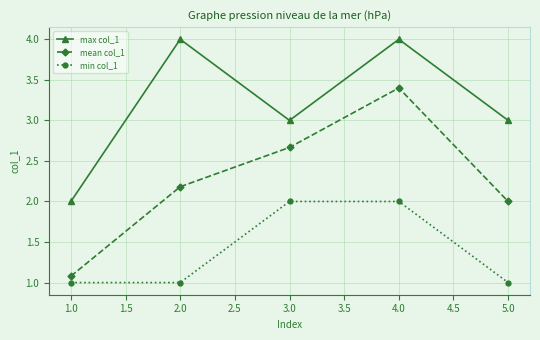

True or false: max col_1 has a value of 5.4 at 2.0.

False